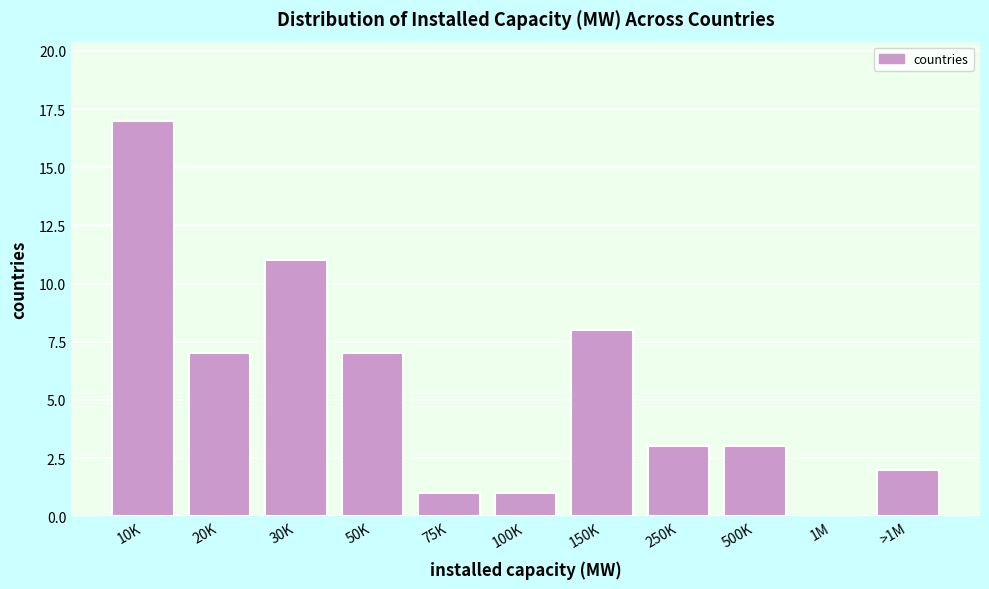

Reading left to right, extract all data points from this chart.

10K=17	20K=7	30K=11	50K=7	75K=1	100K=1	150K=8	250K=3	500K=3	1M=0	>1M=2